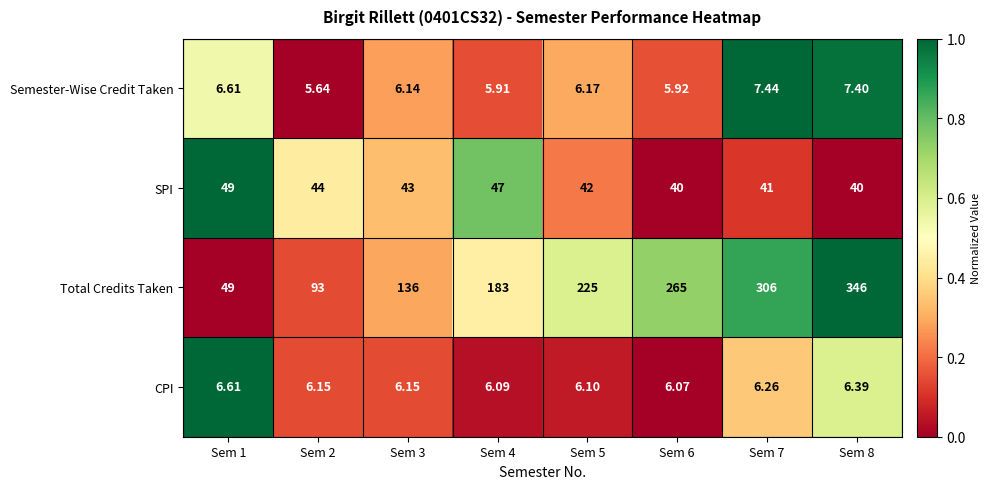

Between Sem 2 and Sem 7, which series saw the biggest shift?

Total Credits Taken